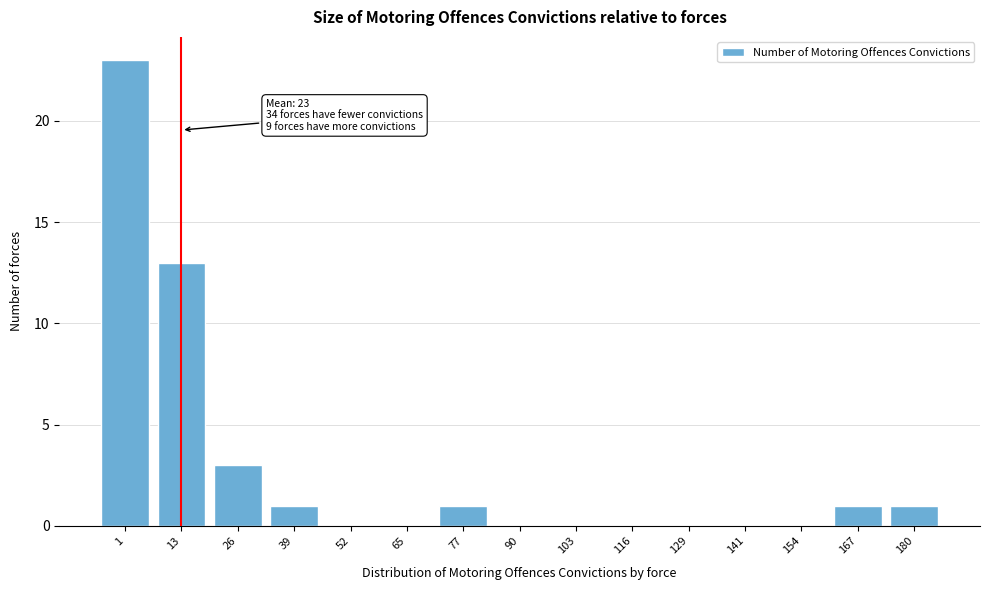

Reading right to left, list all the values displayed in this chart.

180=1	167=1	154=0	141=0	129=0	116=0	103=0	90=0	77=1	65=0	52=0	39=1	26=3	13=13	1=23